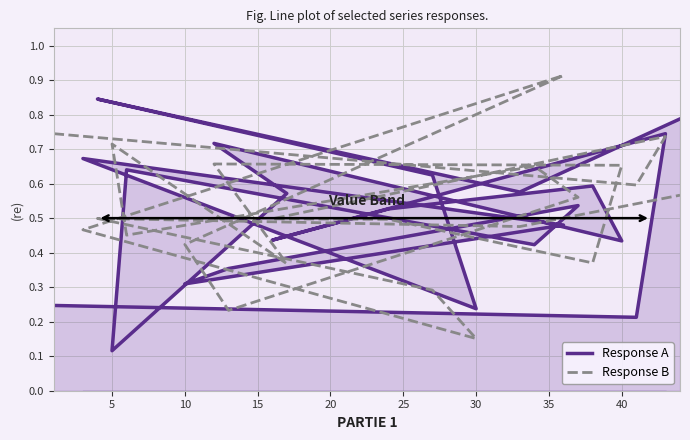

What is the average value of the Response B series?

0.5